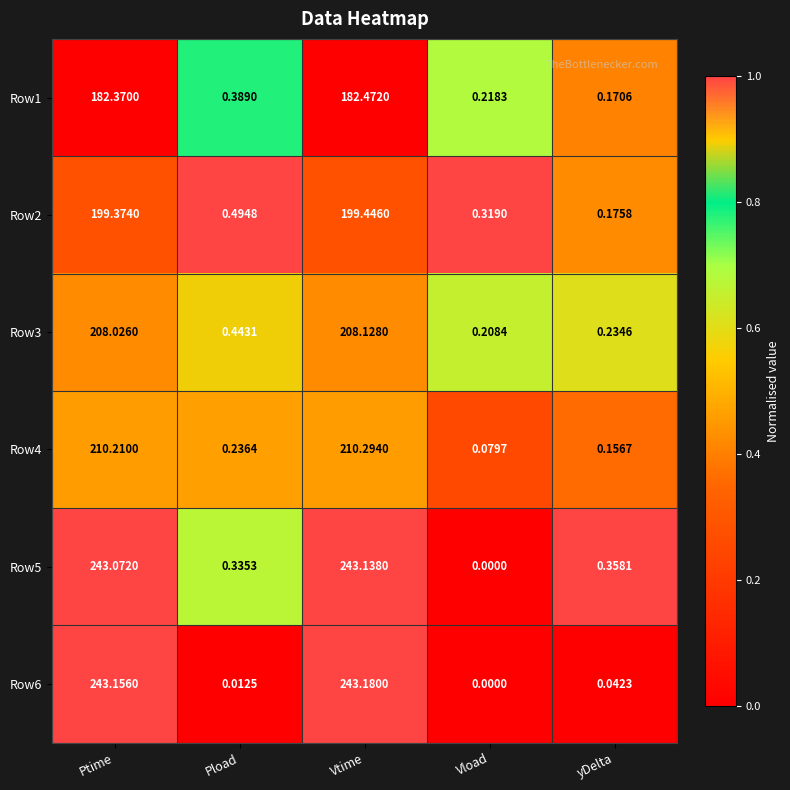

Where is Row6 nearest to the value 121?

yDelta